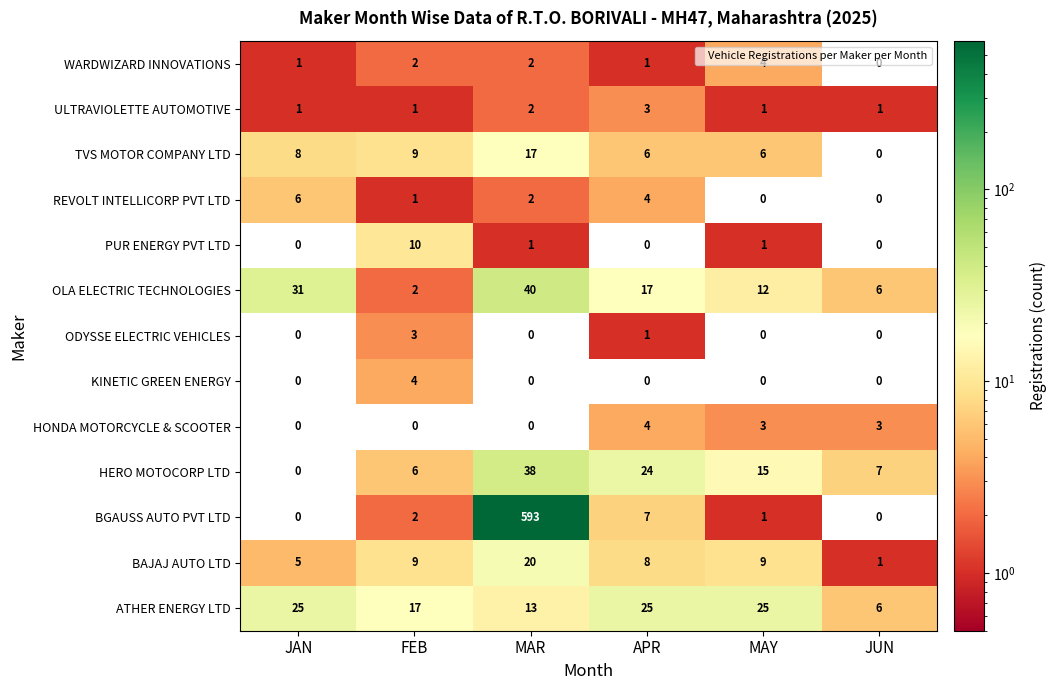

What is the difference between the highest and lowest values at FEB?

17